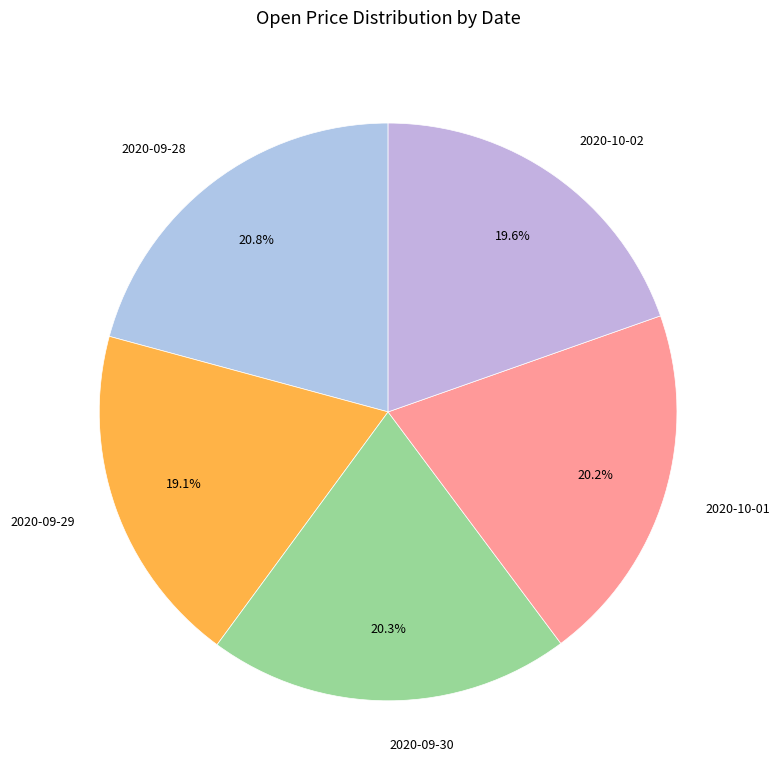

What is the total percentage of 2020-09-30 and 2020-09-29?

39.4%